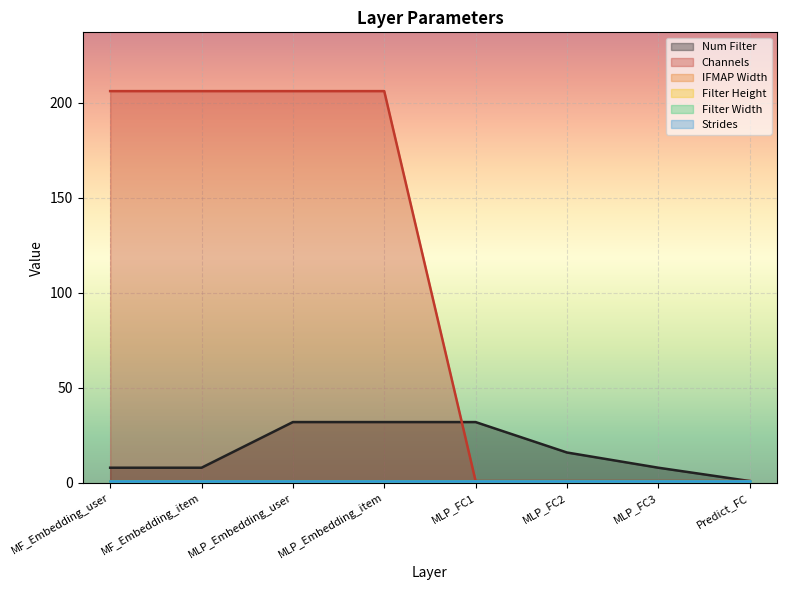

What are all the series names shown in the legend?

Num Filter, Channels, IFMAP Width, Filter Height, Filter Width, Strides